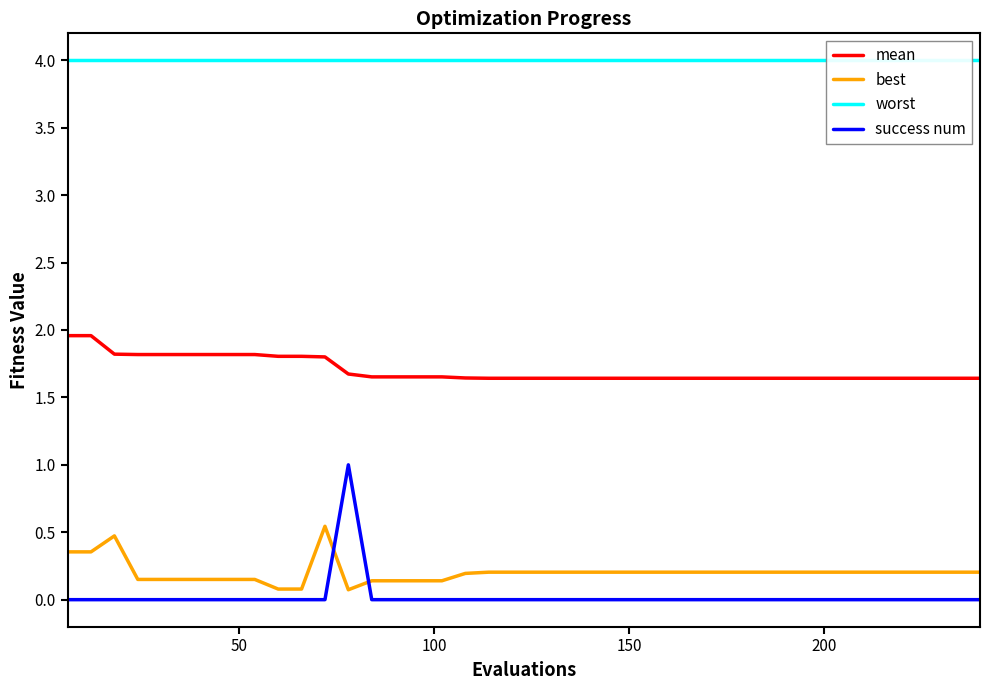

True or false: mean and best intersect in this chart.

False